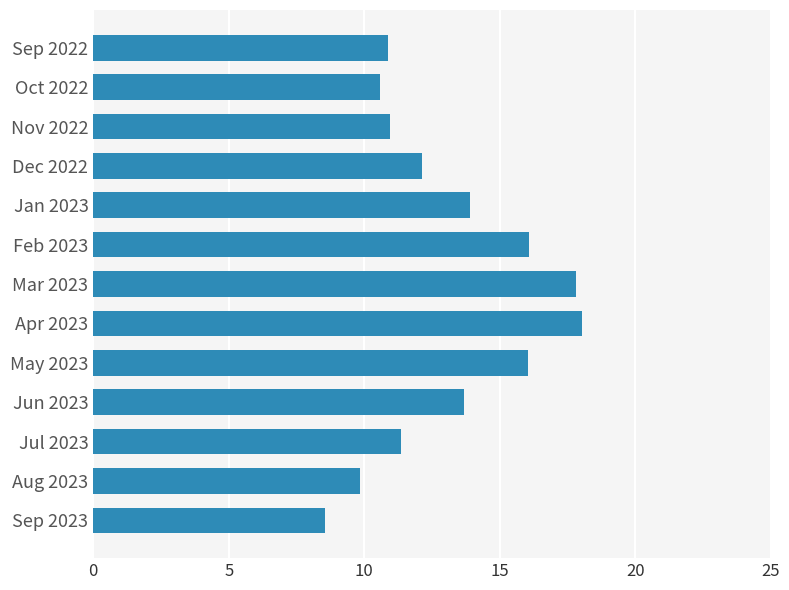

At which label is the value closest to 13?

Jun 2023